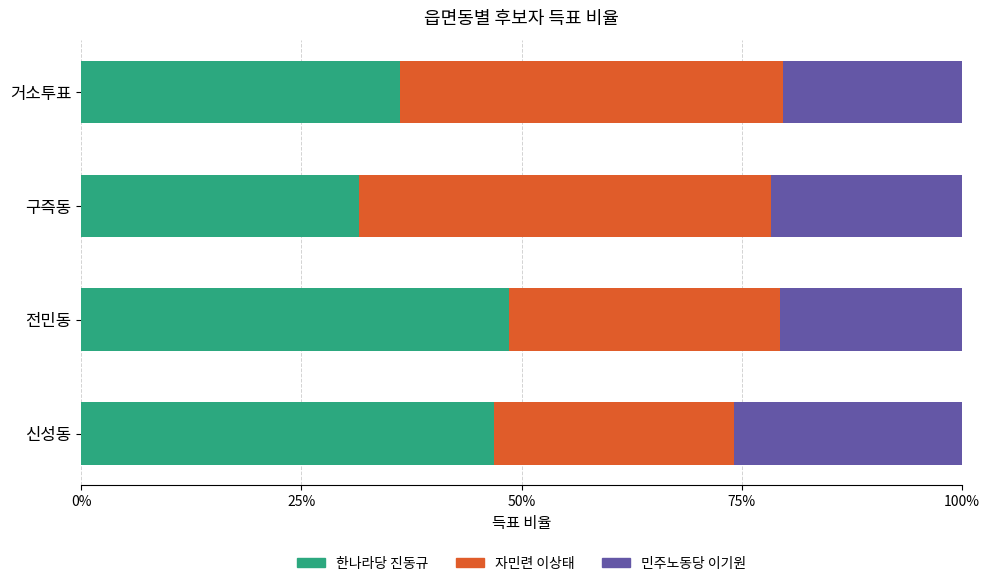

What are all the series names shown in the legend?

한나라당 진동규, 자민련 이상태, 민주노동당 이기원